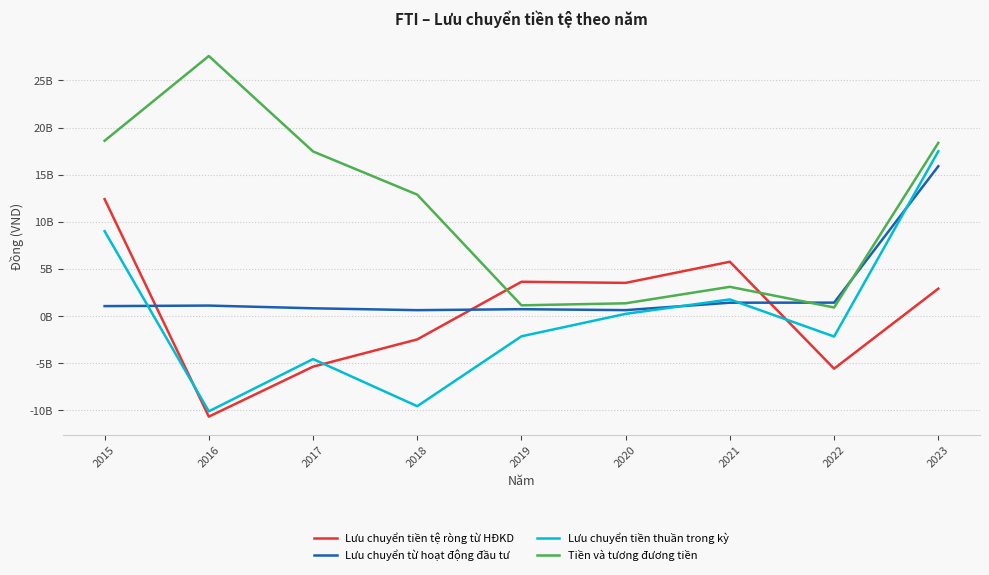

Is it true that Lưu chuyển từ hoạt động đầu tư equals 1406893386 at 2022?

True